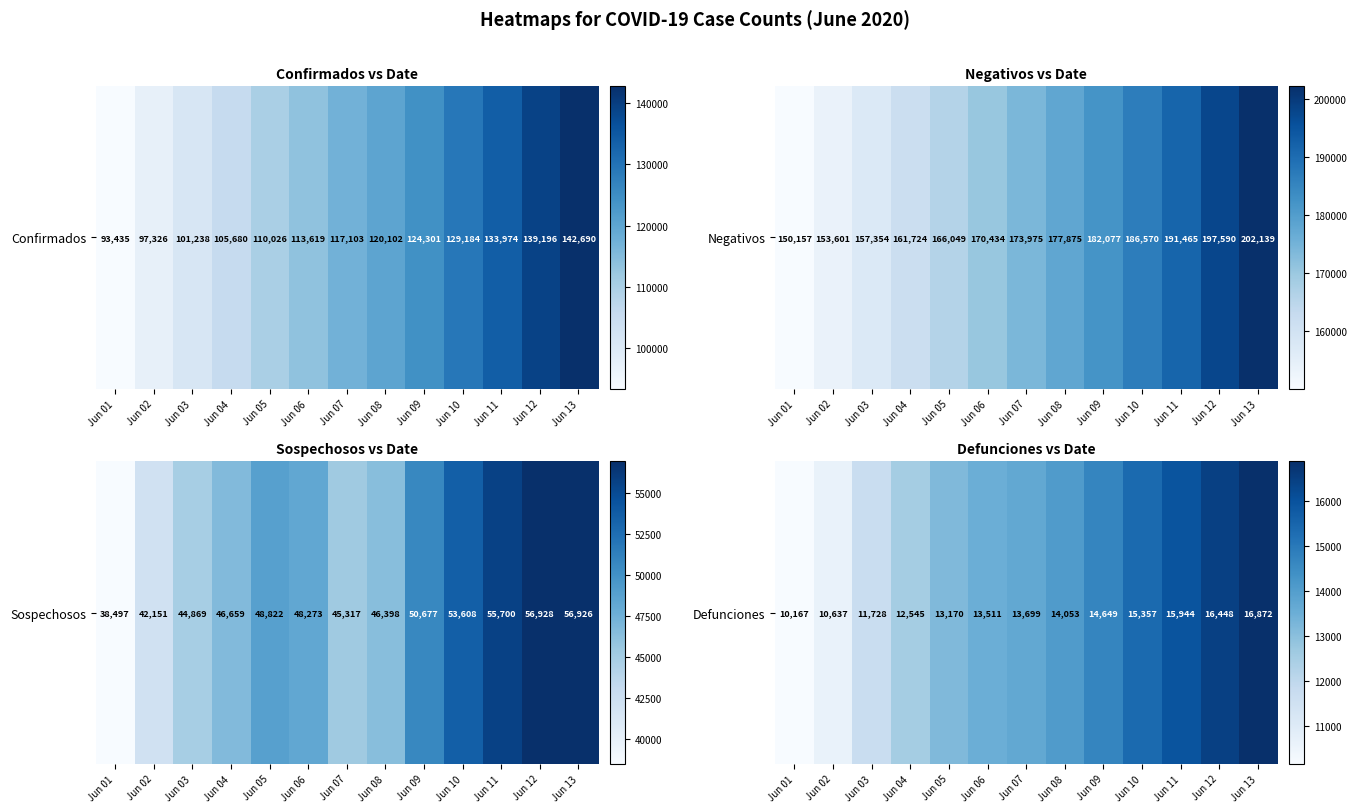

The chart shows a value of 13511 at Jun 06. True or false?

True